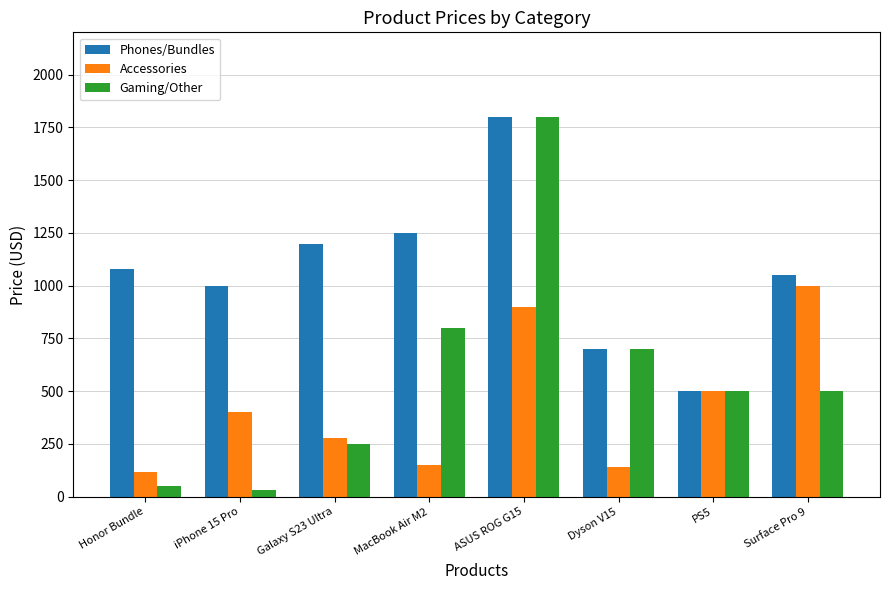

List the labels in order of Phones/Bundles value, largest first.

ASUS ROG G15, MacBook Air M2, Galaxy S23 Ultra, Honor Bundle, Surface Pro 9, iPhone 15 Pro, Dyson V15, PS5